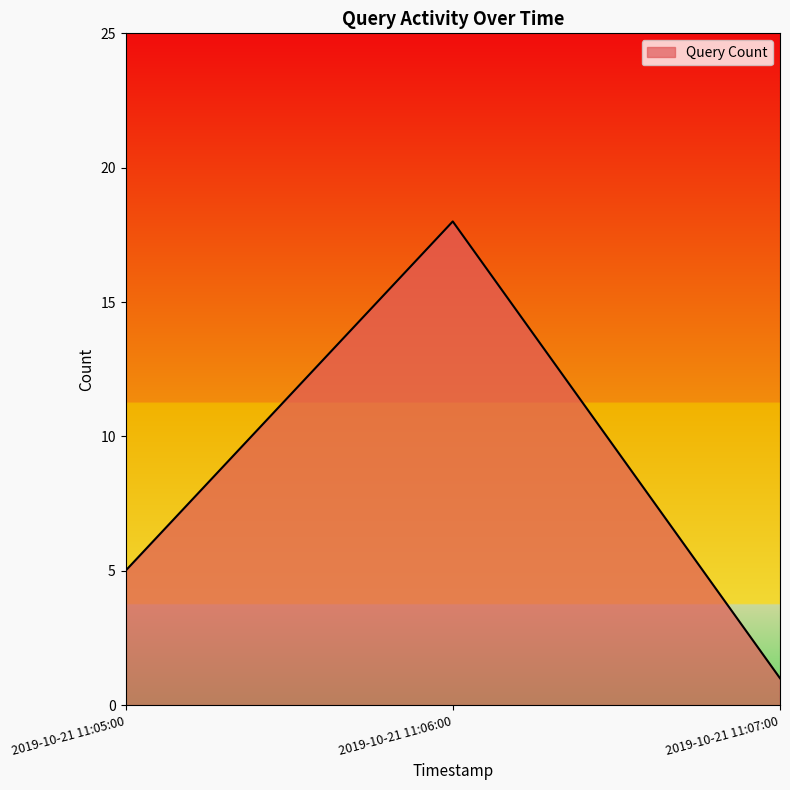

How many lines are shown in the chart?

1